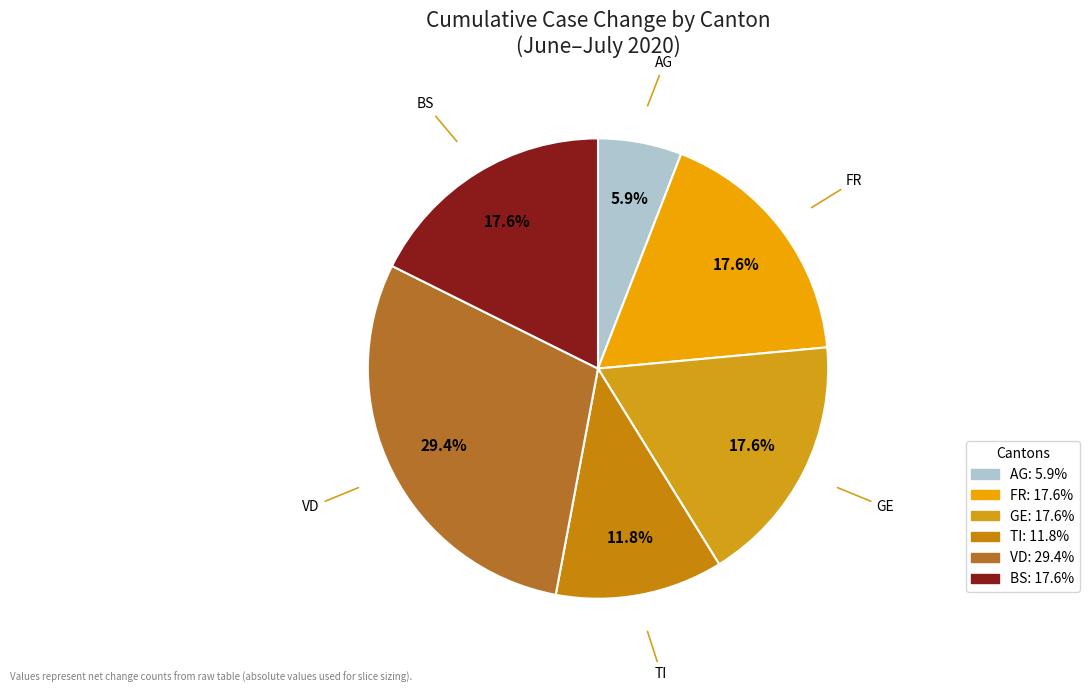

Which has a higher value, TI or VD?

VD